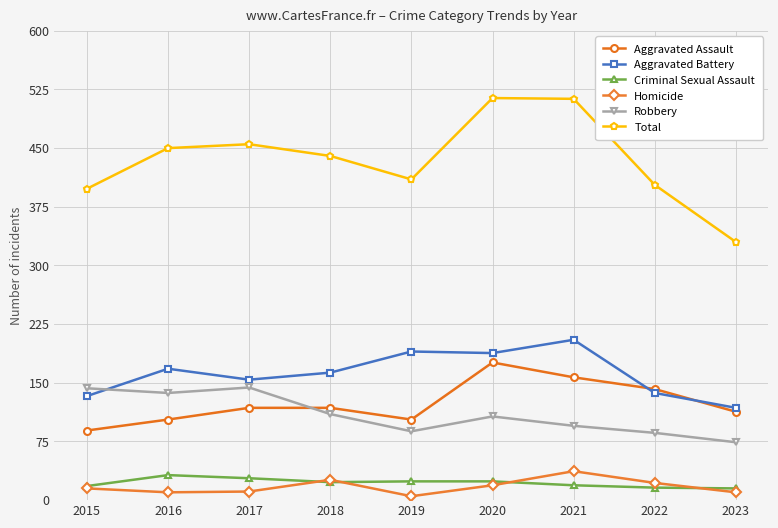

At 2020, list the series in order from largest to smallest.

Total, Aggravated Battery, Aggravated Assault, Robbery, Criminal Sexual Assault, Homicide